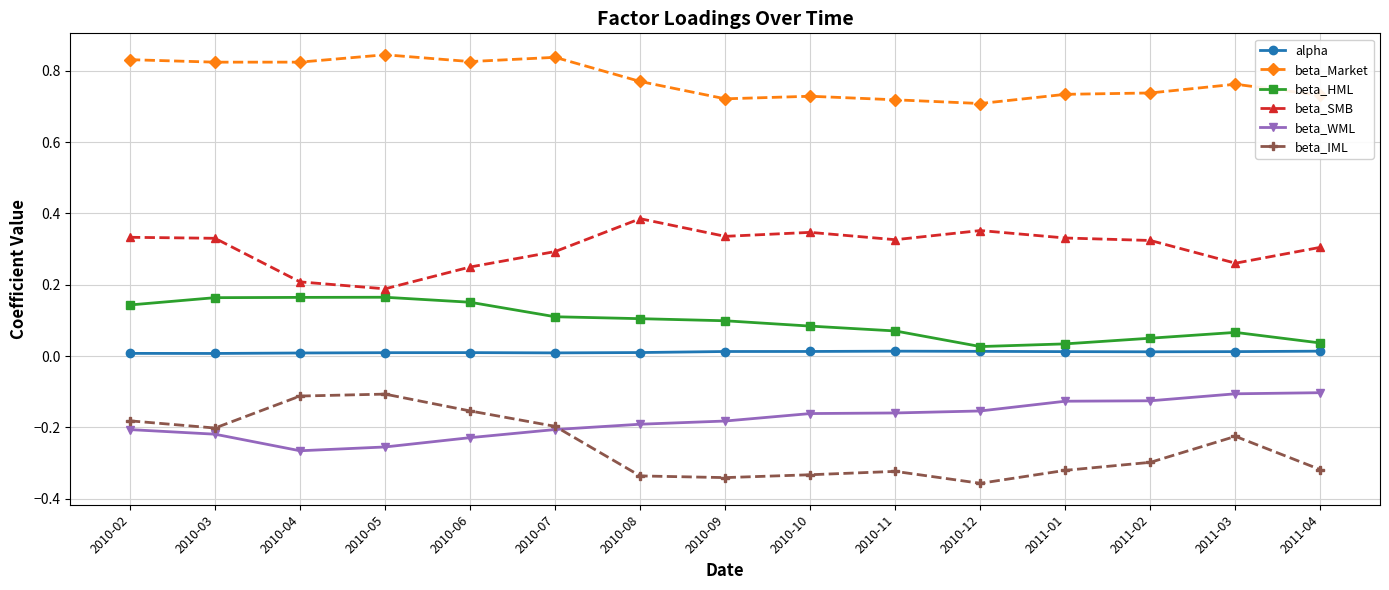

What position from the left is 2010-04?

3